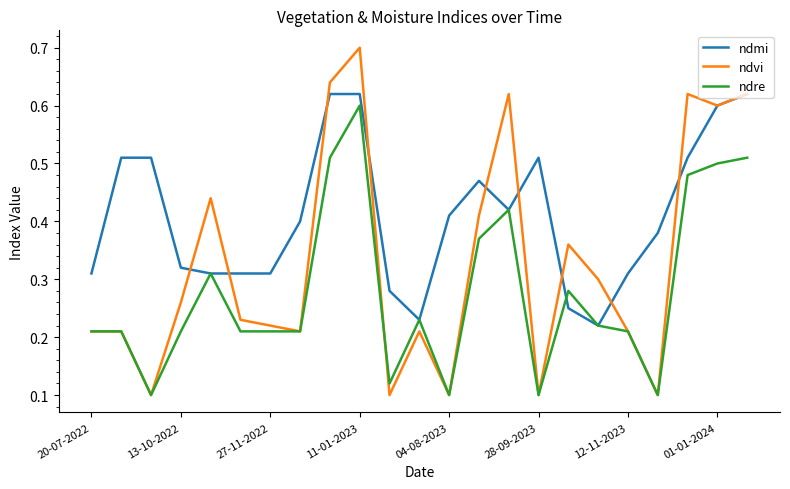

How many ndmi values are between 0 and 1?

23